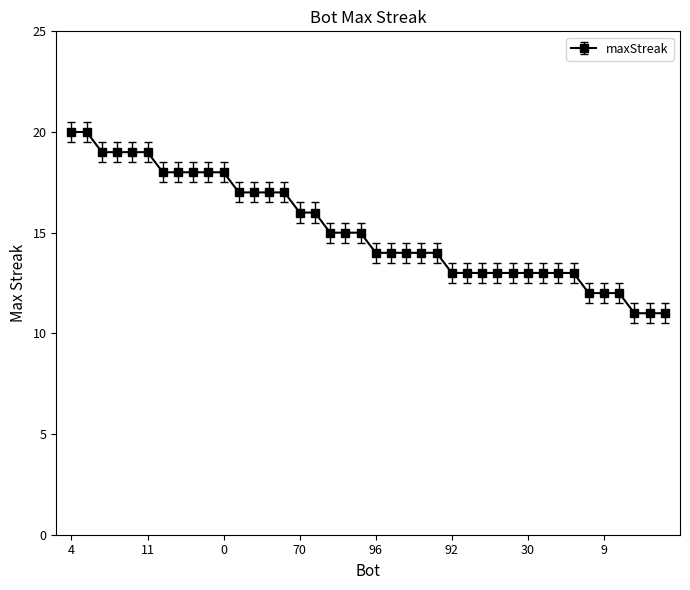

What is the average value?

15